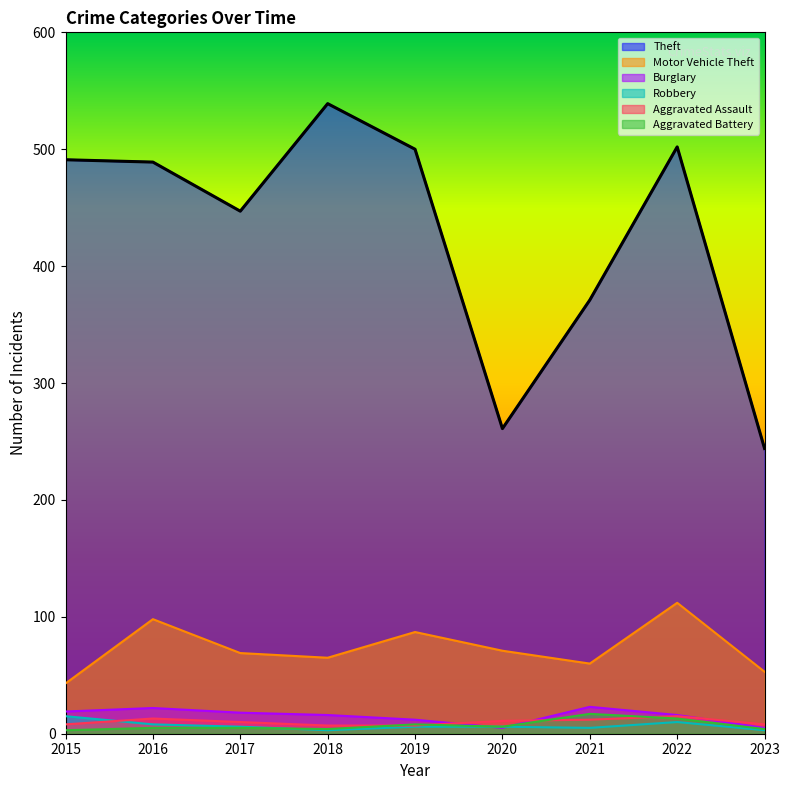

Reading right to left, transcribe all the data shown in this chart.

Theft: 2023=244	2022=502	2021=371	2020=261	2019=500	2018=539	2017=447	2016=489	2015=491
Motor Vehicle Theft: 2023=53	2022=112	2021=60	2020=71	2019=87	2018=65	2017=69	2016=98	2015=43
Burglary: 2023=5	2022=16	2021=23	2020=5	2019=12	2018=16	2017=18	2016=22	2015=19
Robbery: 2023=3	2022=10	2021=5	2020=6	2019=6	2018=3	2017=6	2016=8	2015=15
Aggravated Assault: 2023=8	2022=15	2021=12	2020=11	2019=7	2018=7	2017=10	2016=13	2015=8
Aggravated Battery: 2023=4	2022=13	2021=17	2020=6	2019=8	2018=4	2017=5	2016=5	2015=3